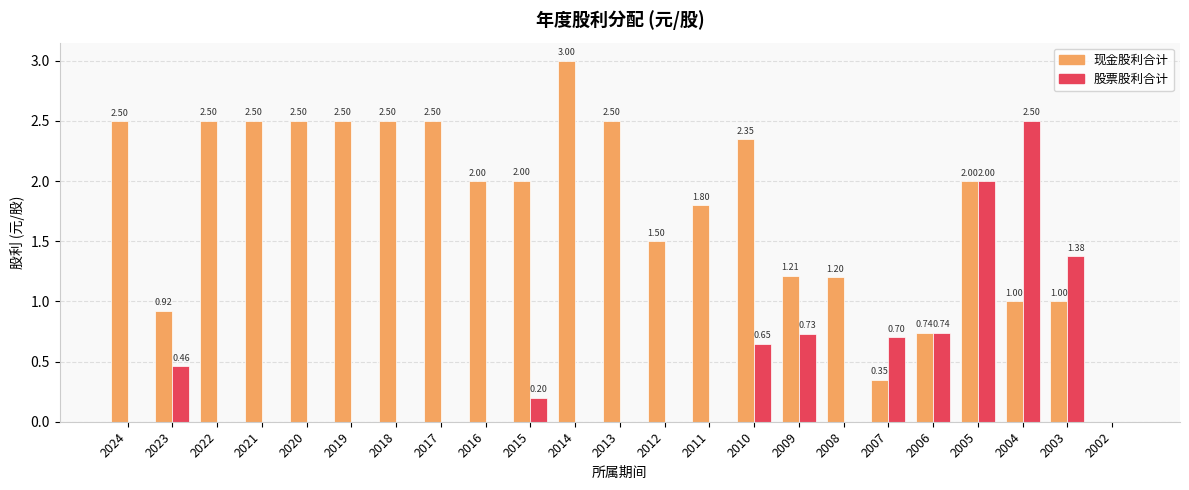

Which label corresponds to the largest value in the chart?

2014